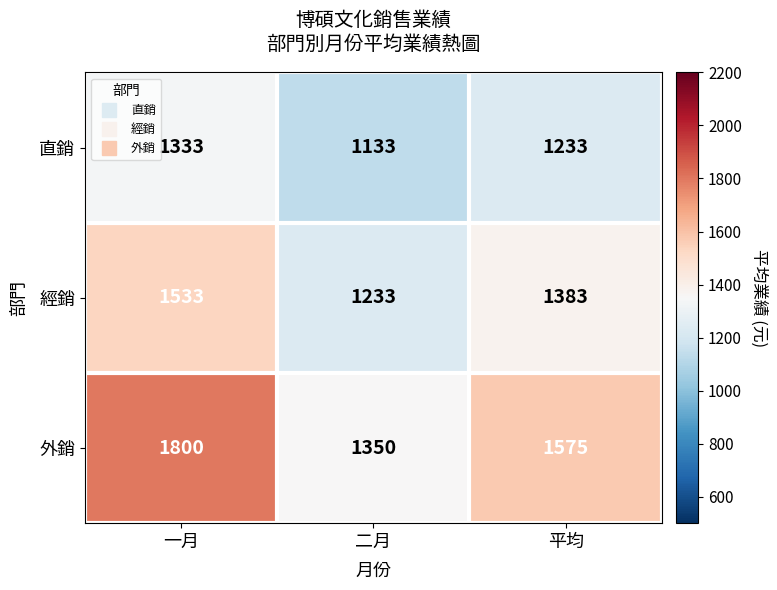

What is the spread (max minus min) of values at 二月?

217